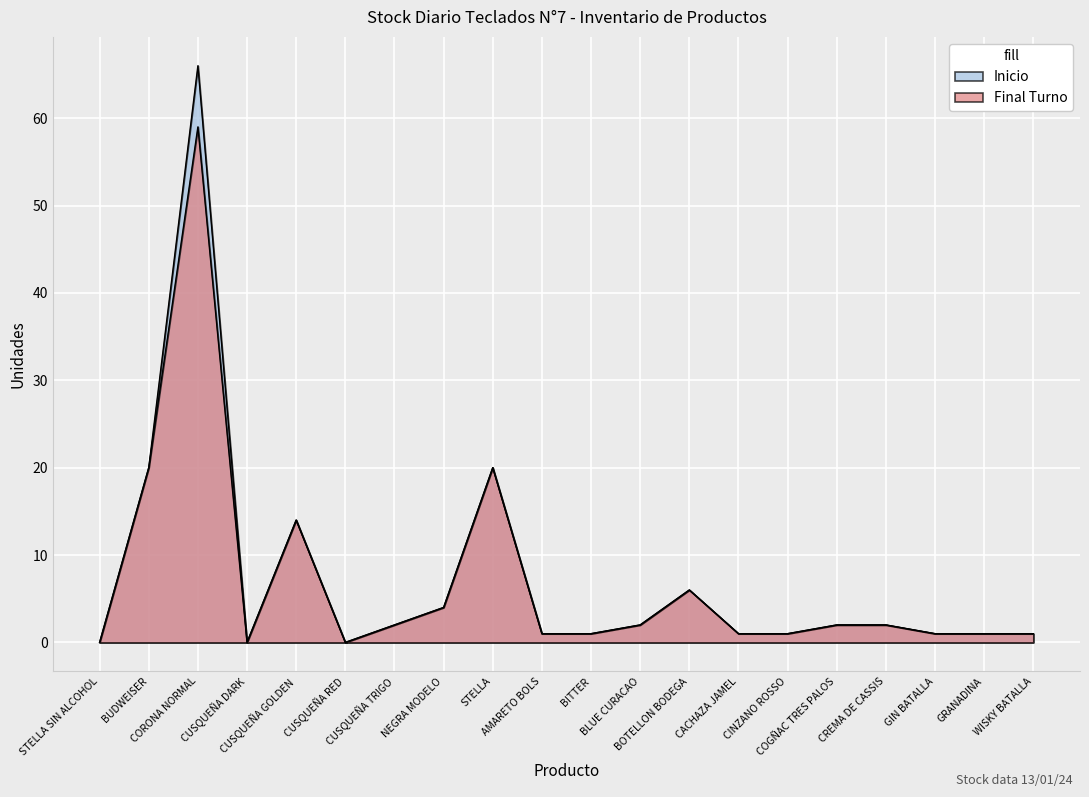

List the series in order of their overall mean, lowest first.

Final Turno, Inicio